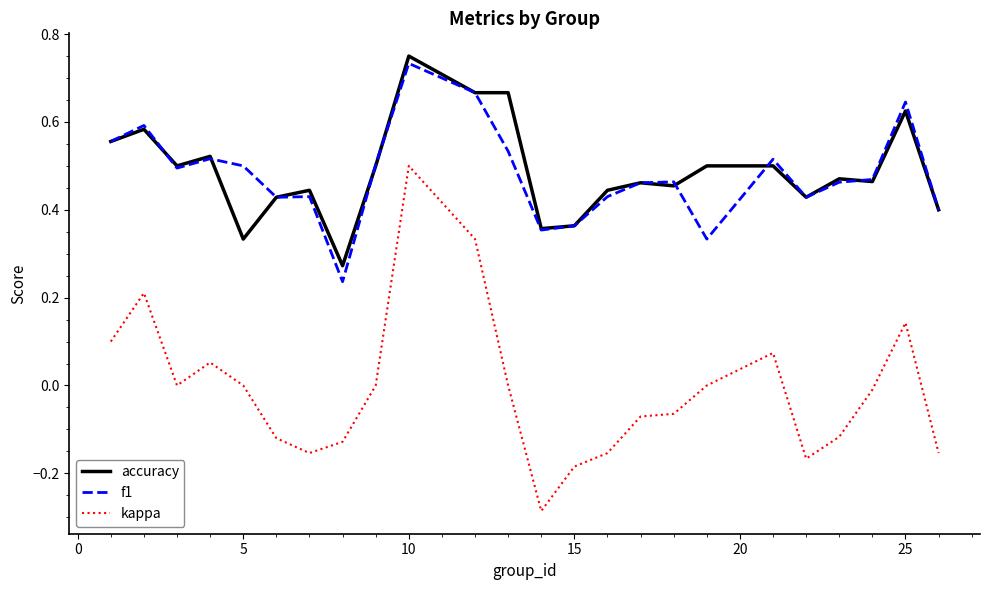

True or false: kappa and f1 cross at least once.

False